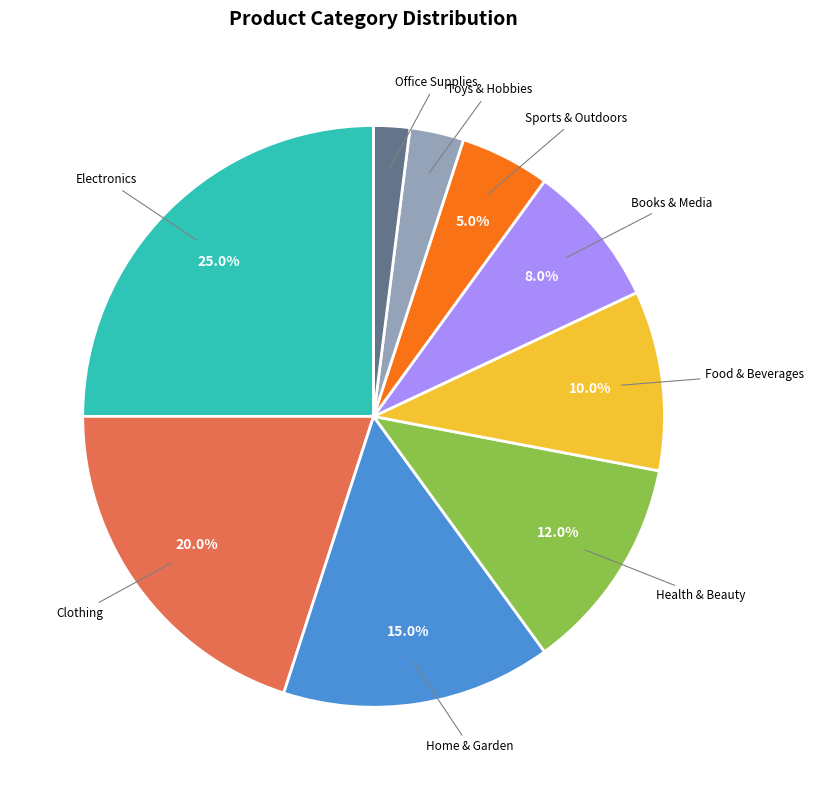

What is the total percentage of Home & Garden and Sports & Outdoors?

20.0%